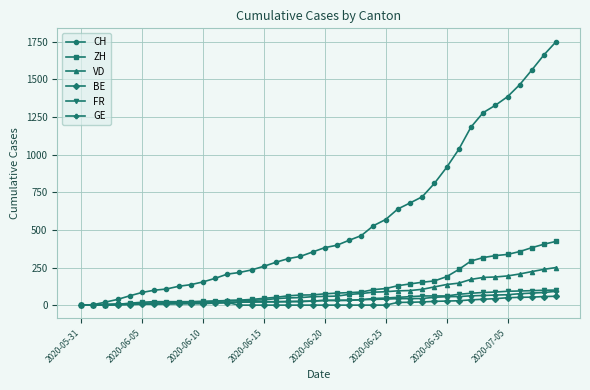

Which series has the largest total across all categories?

CH